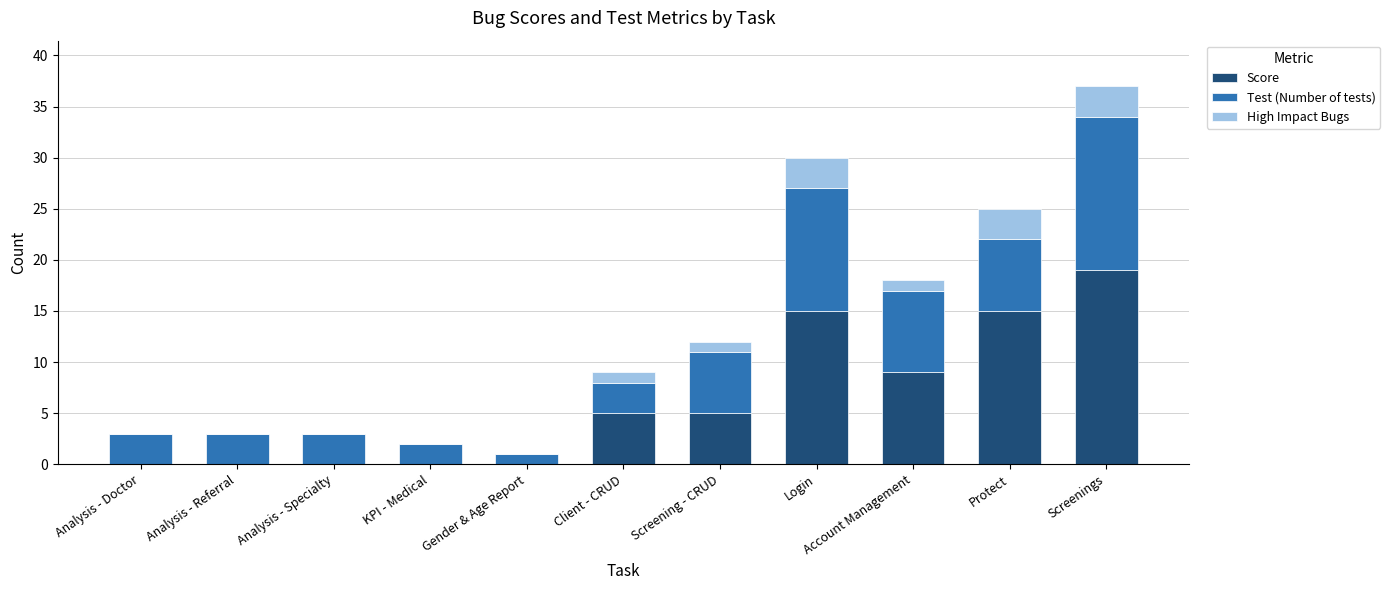

What is the sum of all Score values?

68